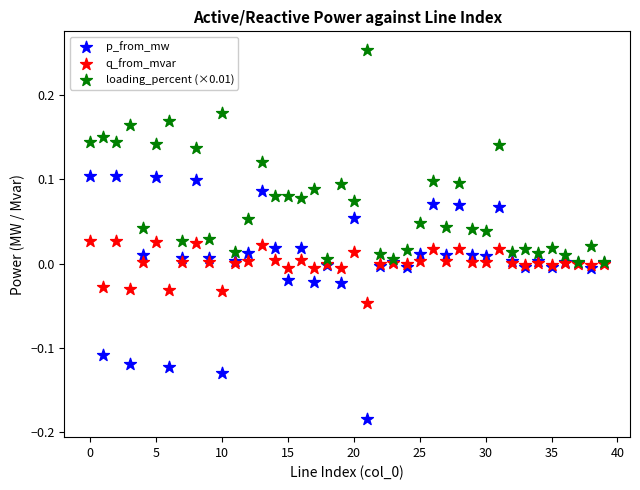

Which series reaches the minimum Y coordinate?

p_from_mw